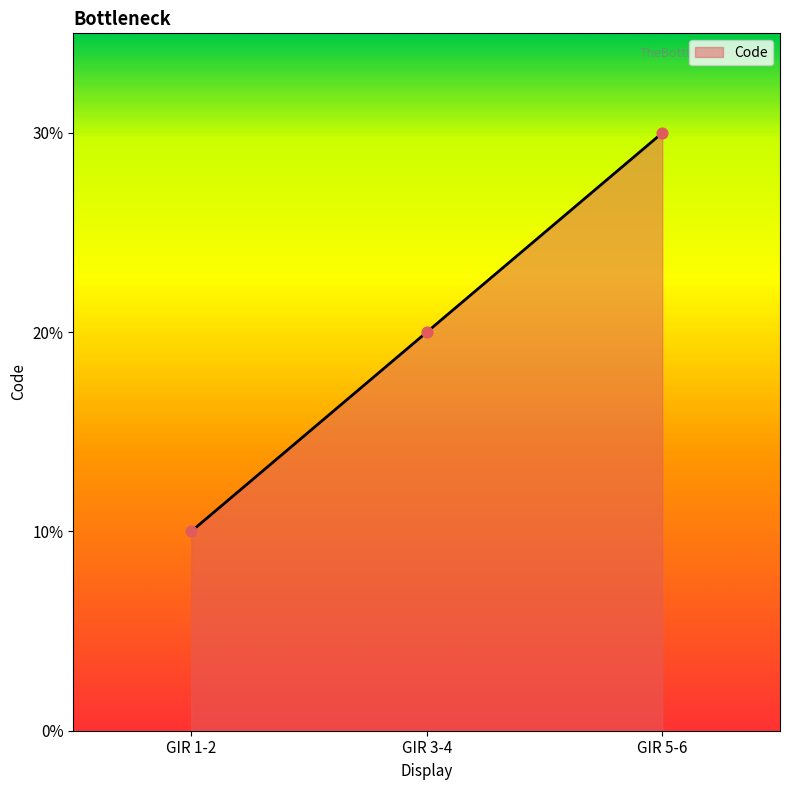

What is the ratio of the value at GIR 5-6 to the value at GIR 1-2?

3.0